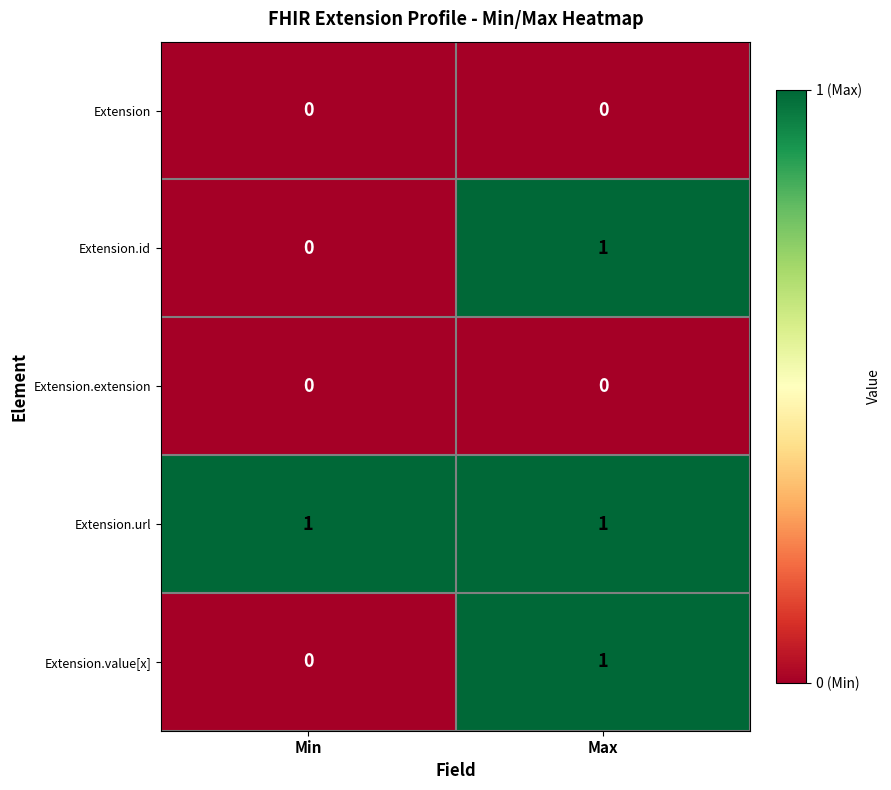

Which series has the largest total across all categories?

Extension.url